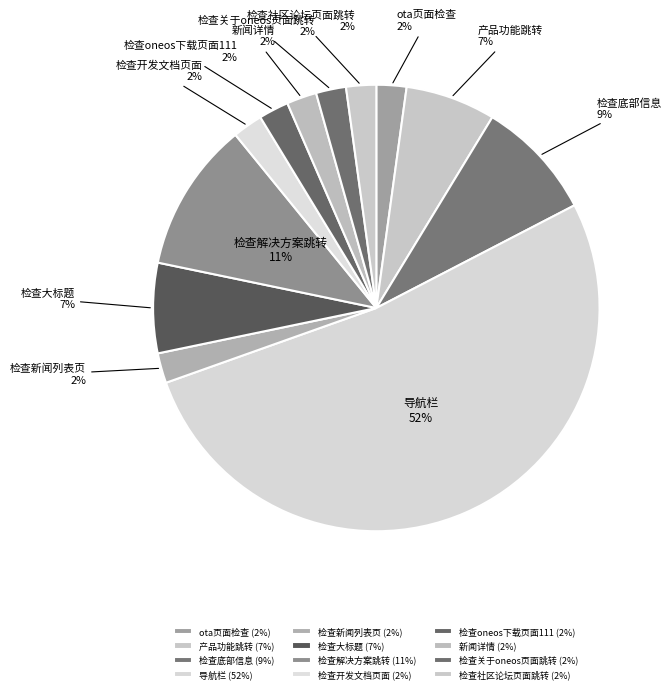

Is 导航栏 the majority of the pie?

Yes